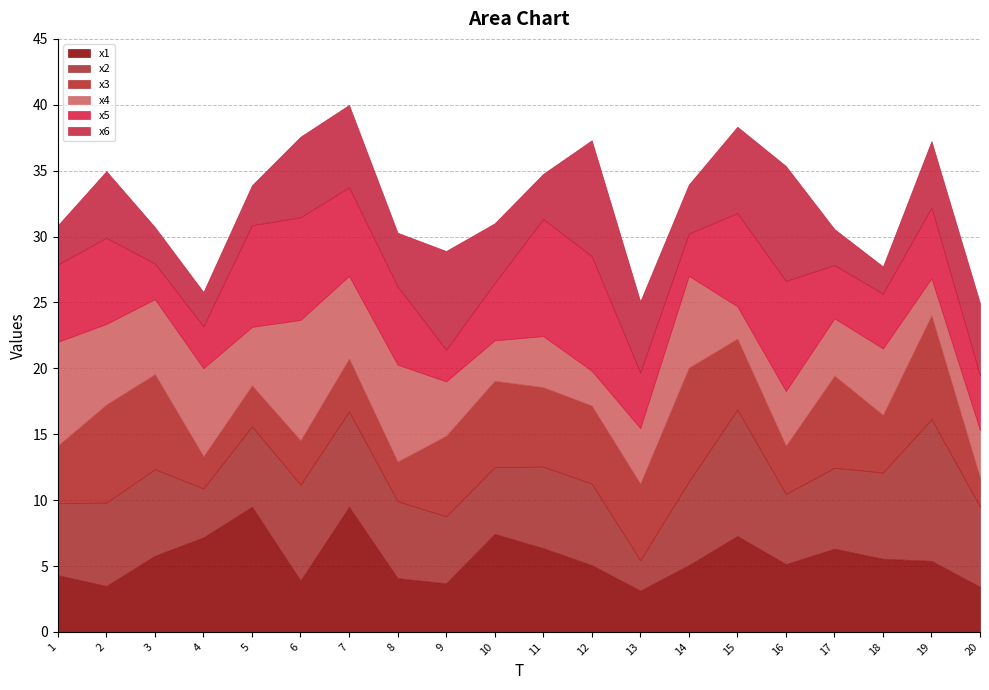

Rank the series at 14 from highest to lowest value.

x3, x4, x2, x1, x6, x5